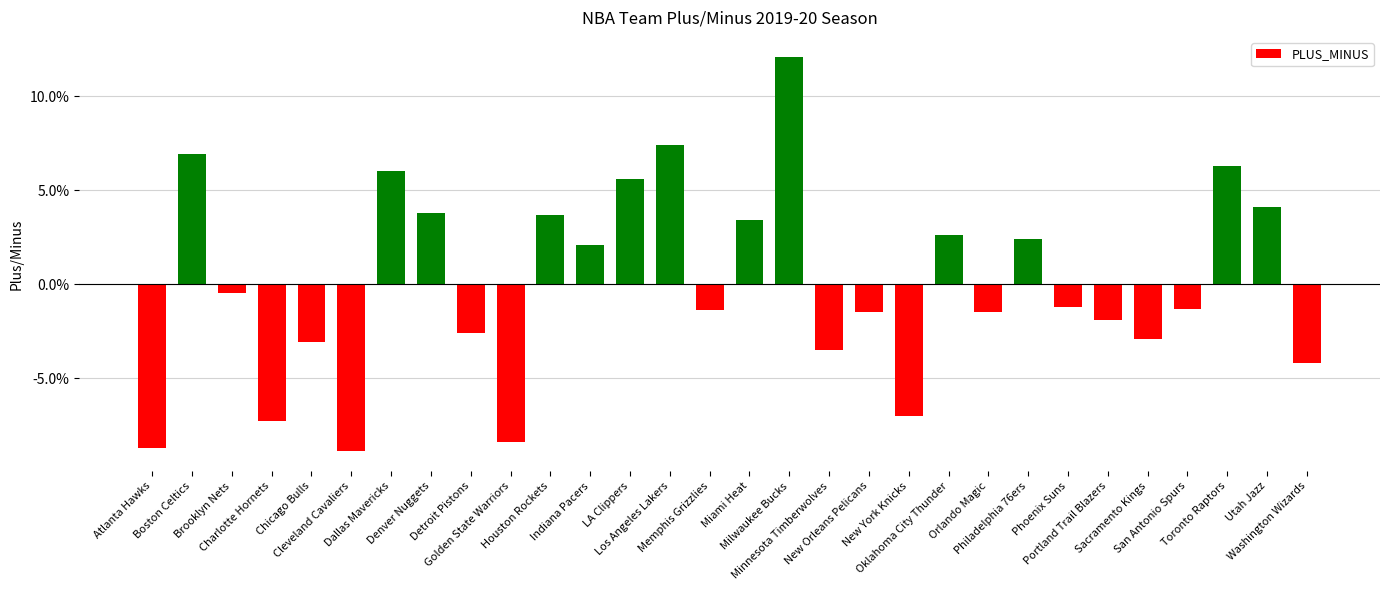

What is the change in value from New Orleans Pelicans to Philadelphia 76ers?

+3.9